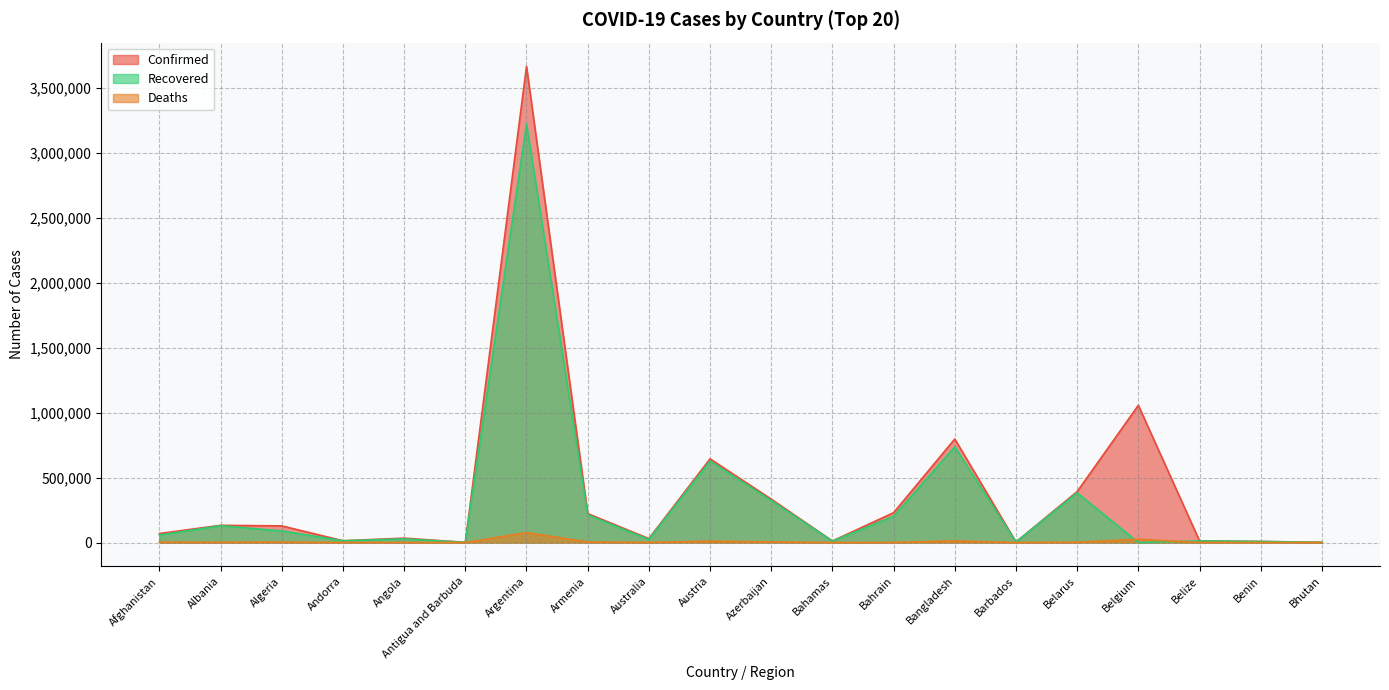

Reading left to right, transcribe all the data shown in this chart.

Confirmed: 69130	132264	127926	13693	33607	1259	3663215	222513	30073	643709	333559	11622	229468	796343	4006	391637	1055543	12789	8058	1503
Recovered: 57119	129042	89040	13416	27529	1206	3219474	212566	23572	626815	323198	10503	201683	736221	3922	382167	0	12376	7893	1241
Deaths: 2881	2447	3448	127	745	42	76135	4423	910	10588	4896	226	913	12511	47	2821	24902	323	101	1